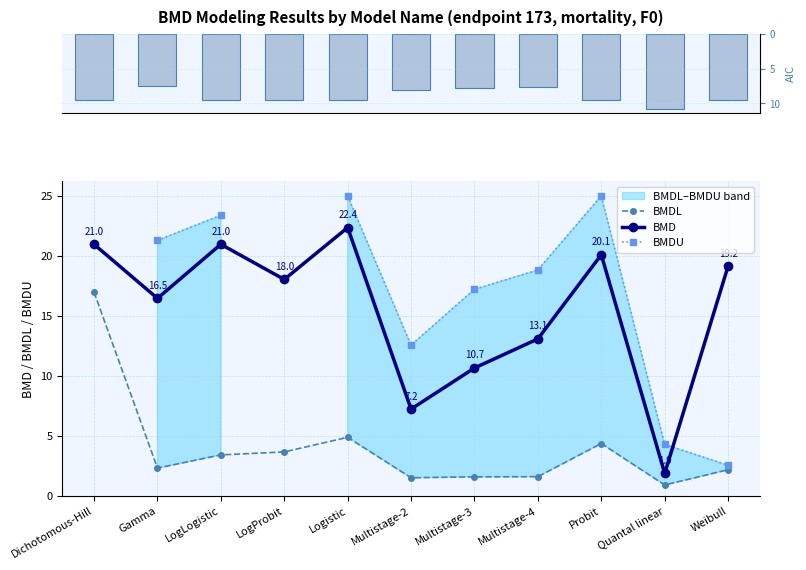

Is it true that AIC equals 9.5 at LogProbit?

True